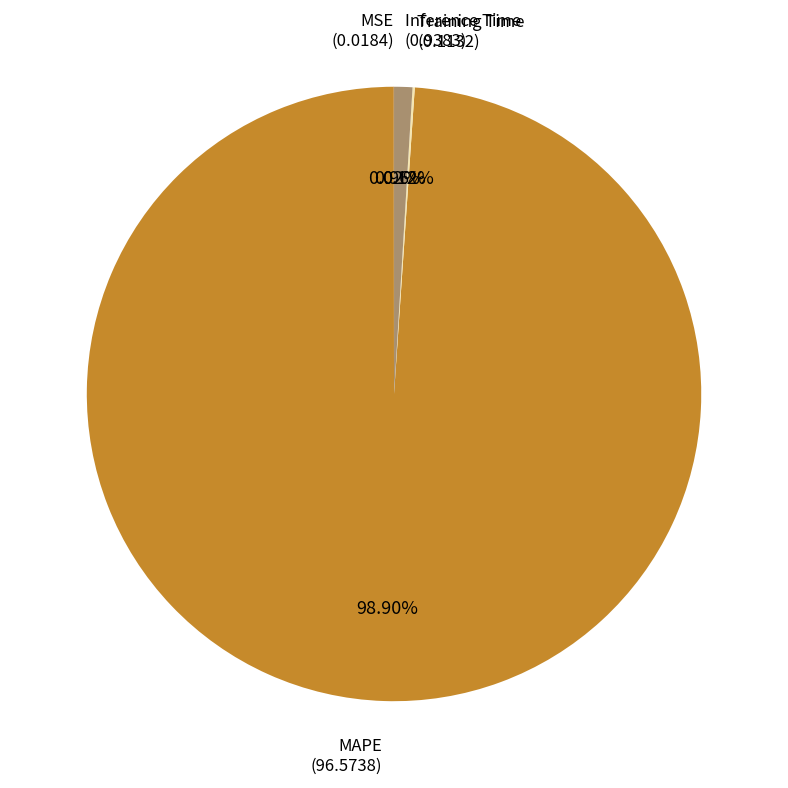

Which slice is the largest?

MAPE